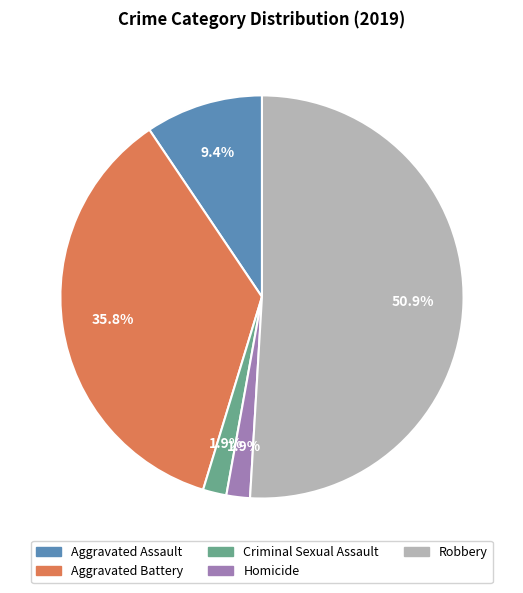

The Robbery slice represents 51% of the pie. True or false?

True